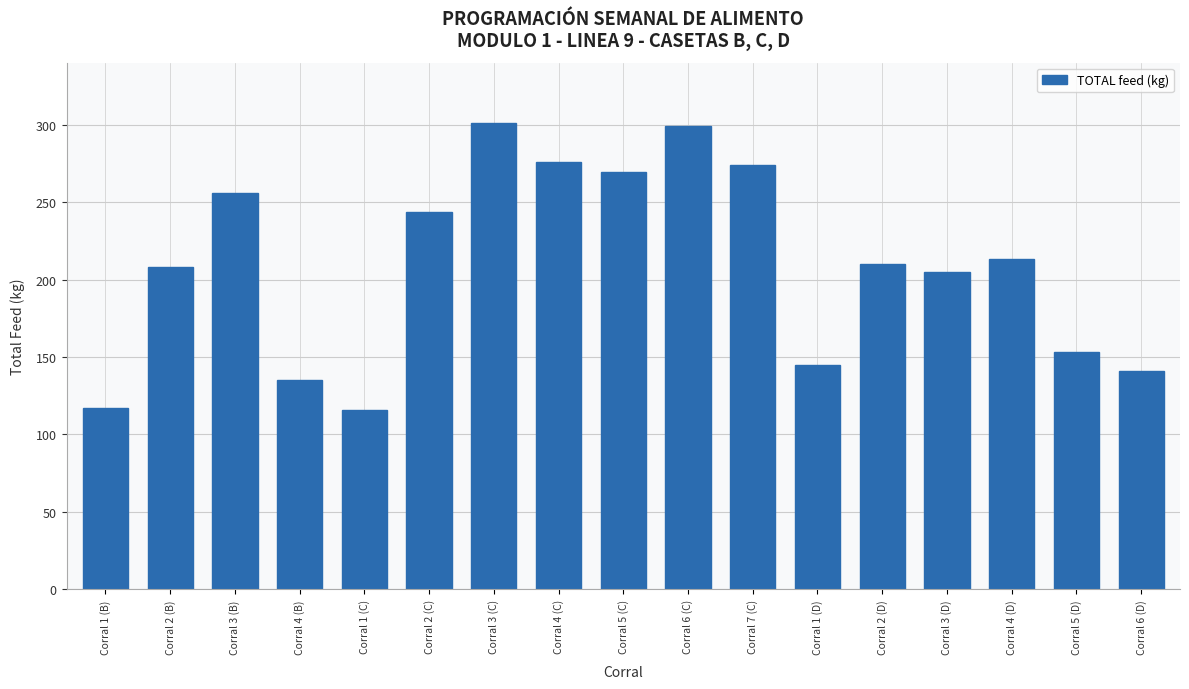

What is the label of the 9th bar from the left?

Corral 5 (C)